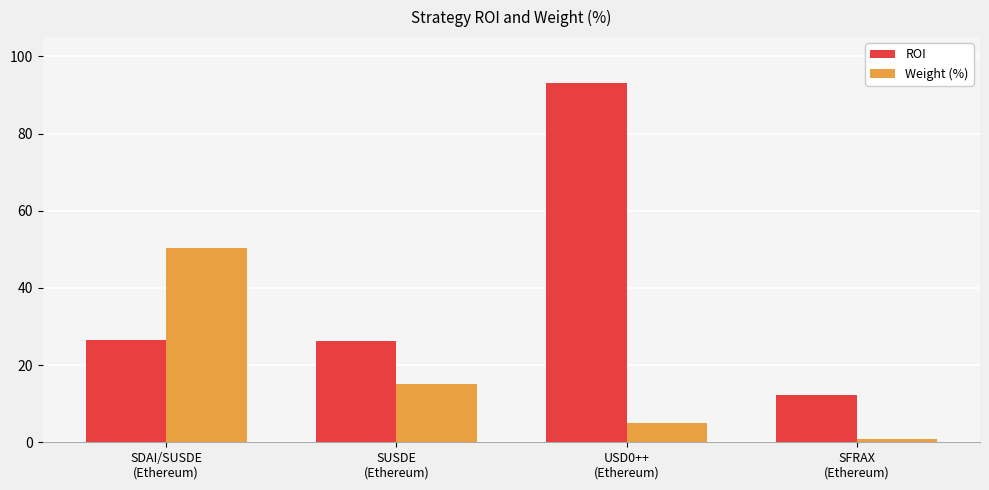

Where is Weight (%) nearest to the value 25?

SUSDE
(Ethereum)